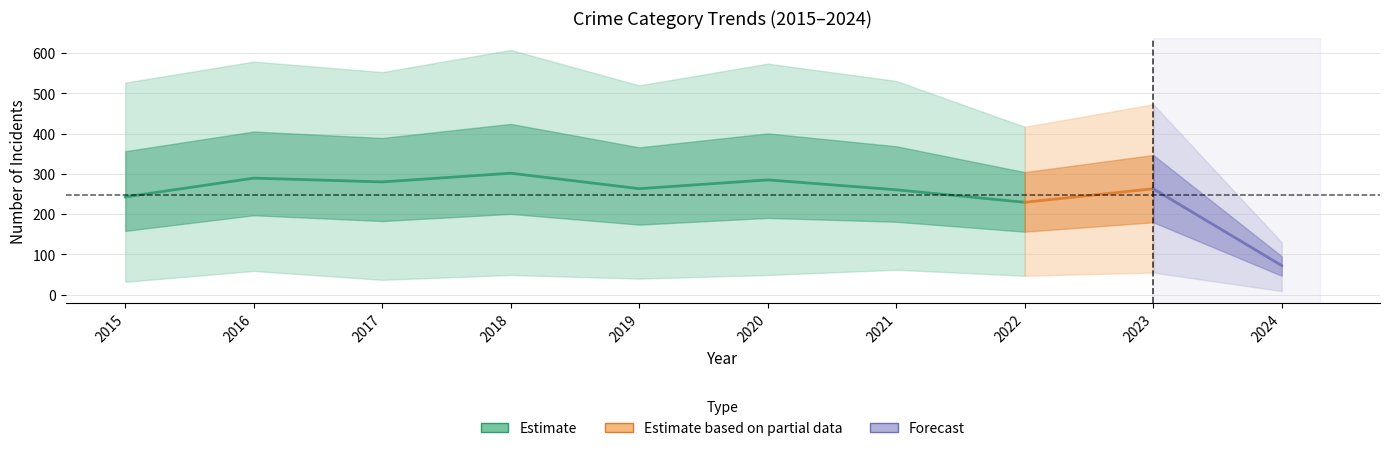

Which category has the lowest value across all series?

2024